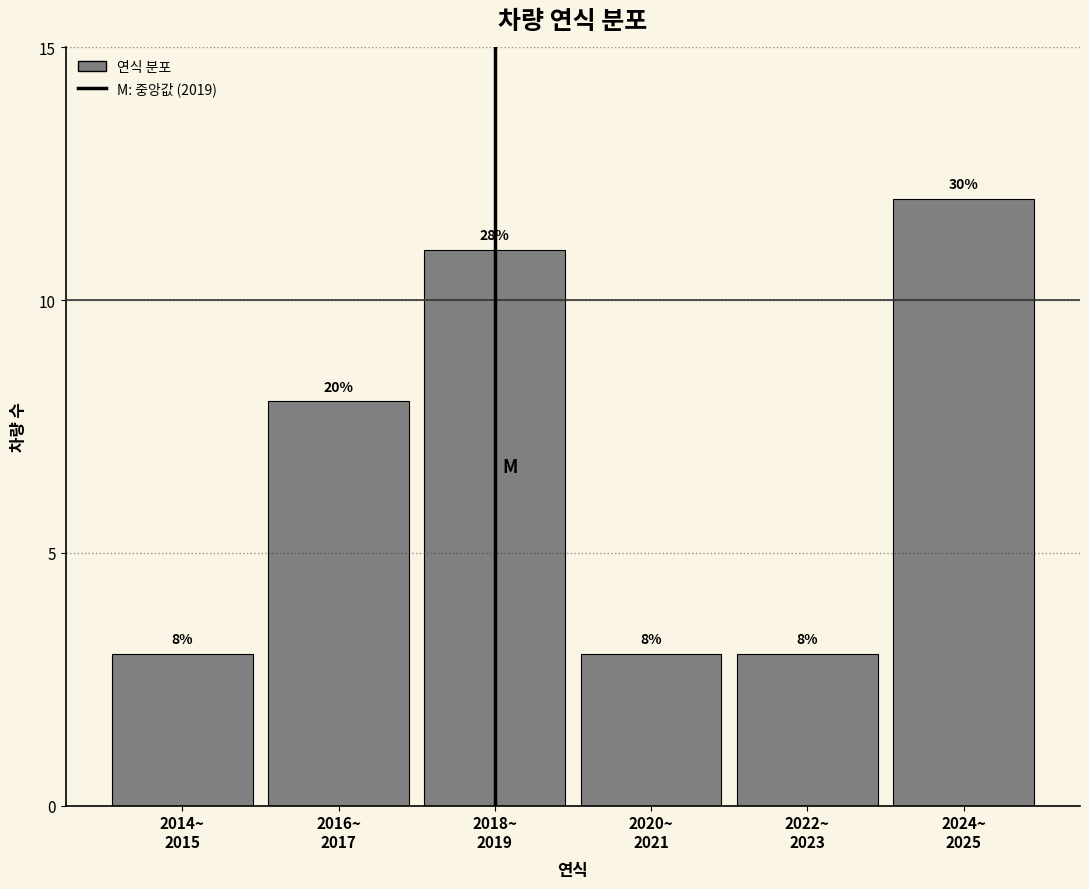

Reading right to left, extract all data points from this chart.

12	3	3	11	8	3